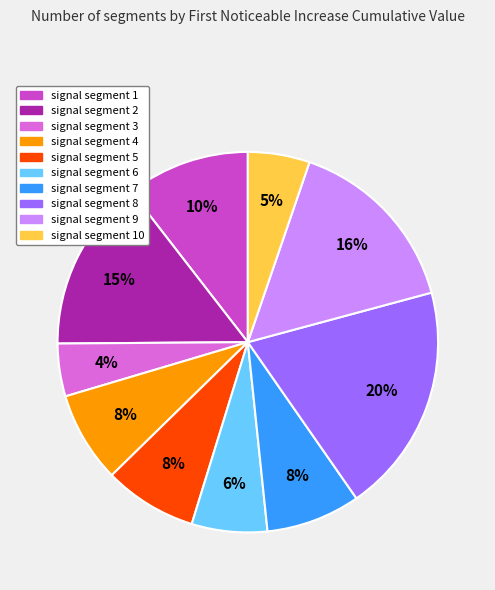

Which category has the biggest portion of the pie?

signal segment 8